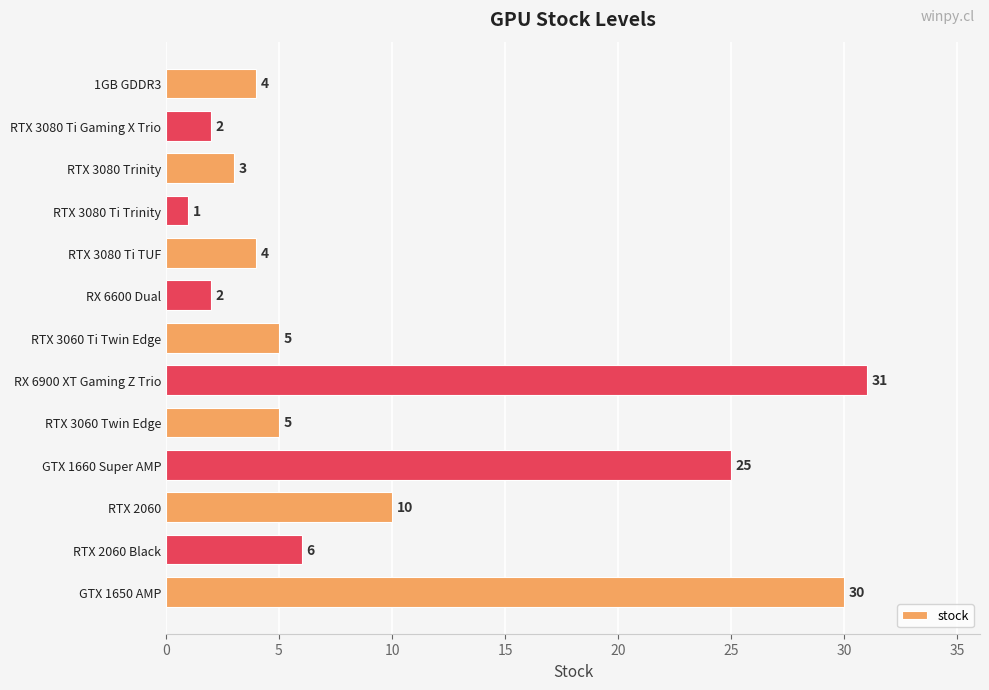

The chart shows a value of 15 at RX 6900 XT Gaming Z Trio. True or false?

False